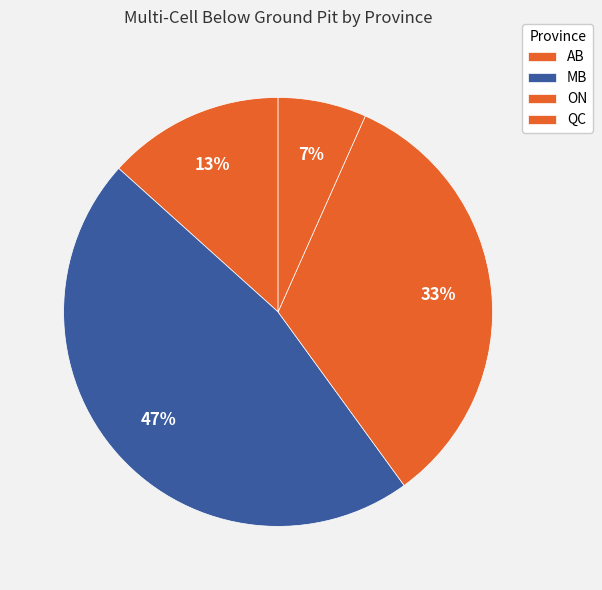

How many slices are in this pie chart?

4